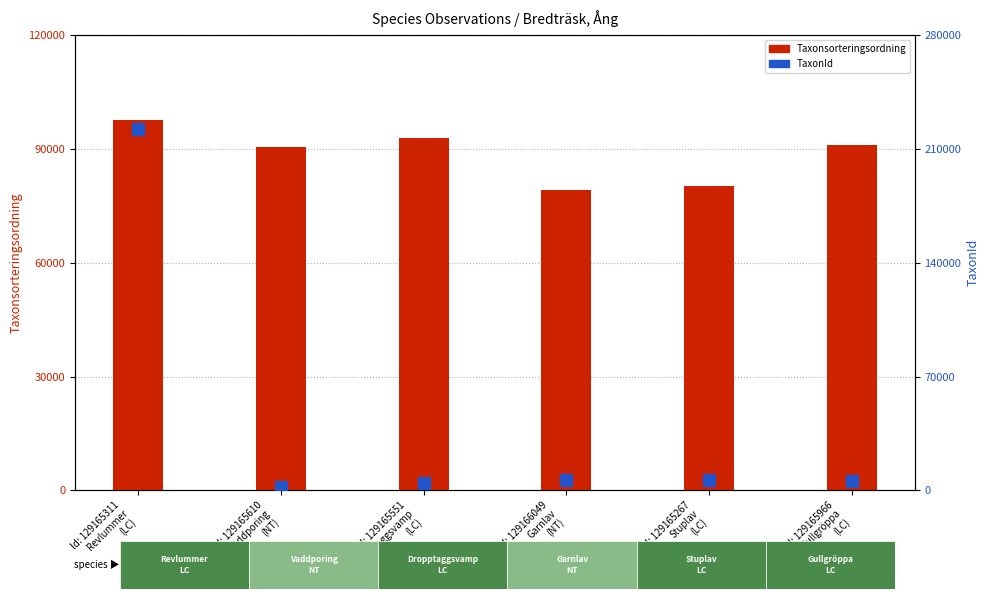

What is the label of the 2nd bar from the right?

Id: 129165267
Stuplav
(LC)